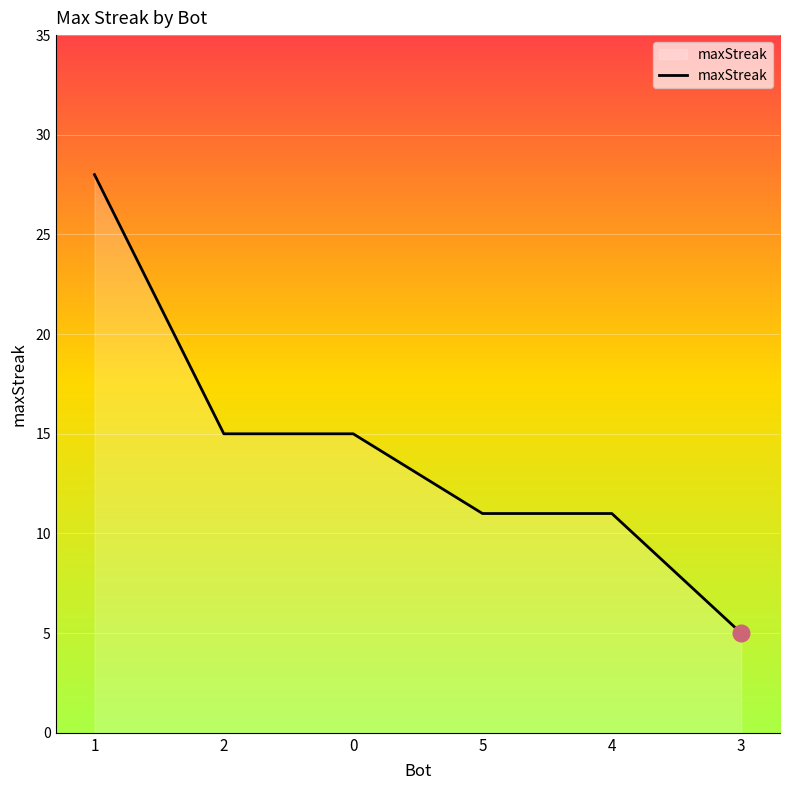

Where does the data first go above 15?

1